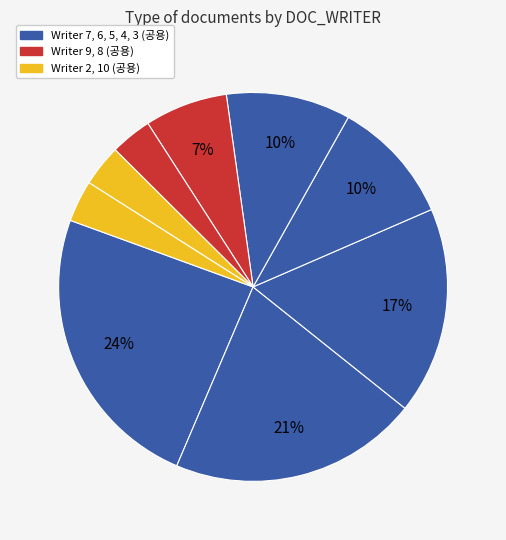

Count the number of slices in the pie.

9